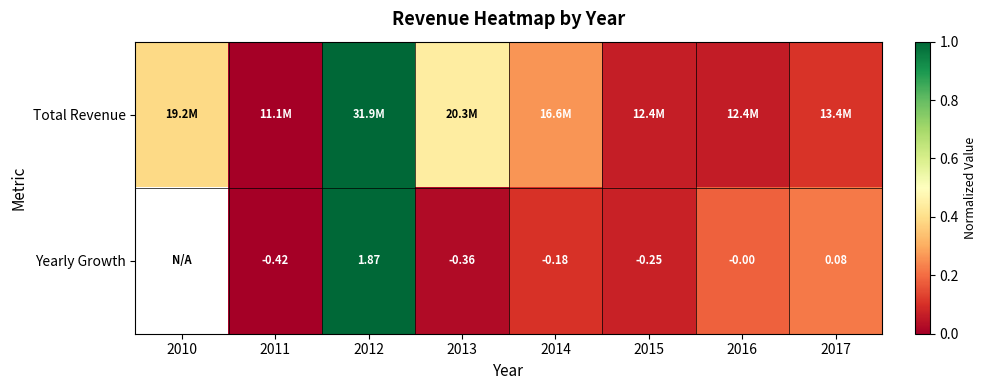

What is the sum of the Total Revenue values at 2012 and 2010?

1.4